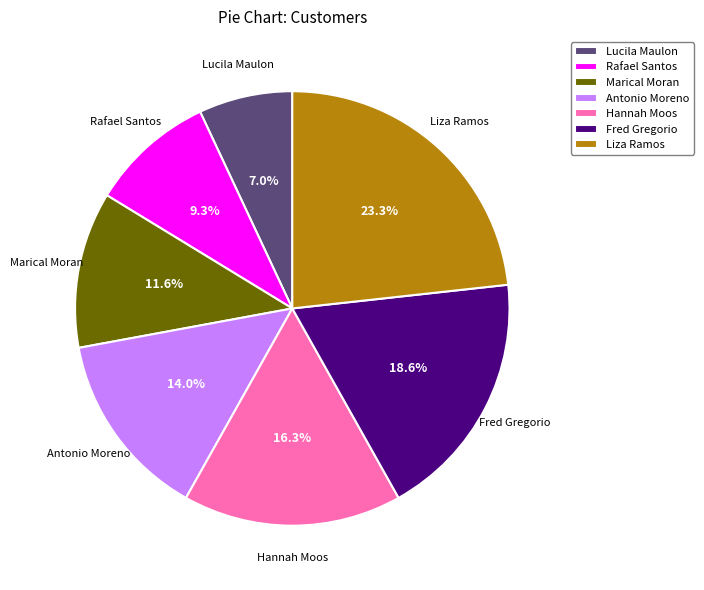

Rank the categories by value from highest to lowest.

Liza Ramos, Fred Gregorio, Hannah Moos, Antonio Moreno, Marical Moran, Rafael Santos, Lucila Maulon